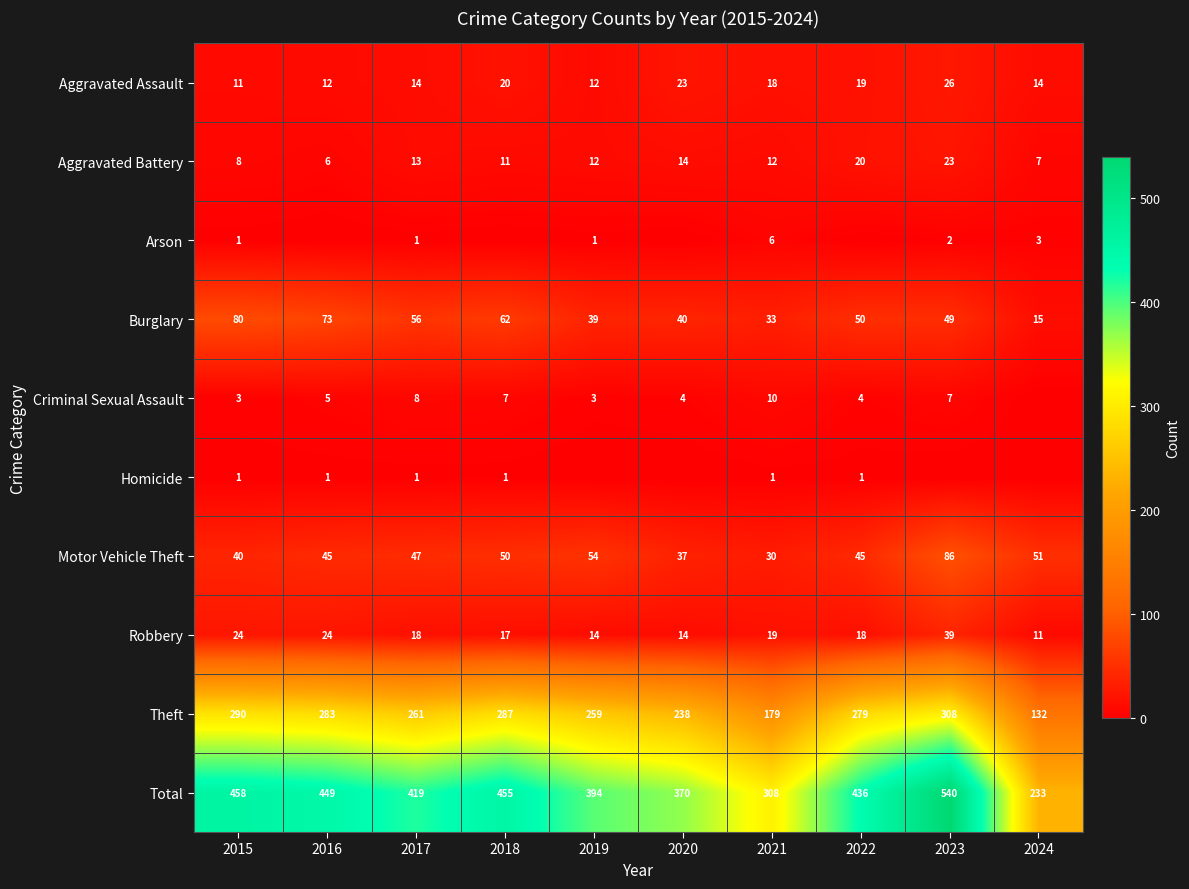

What is the difference between the highest and lowest values at 2021?

307